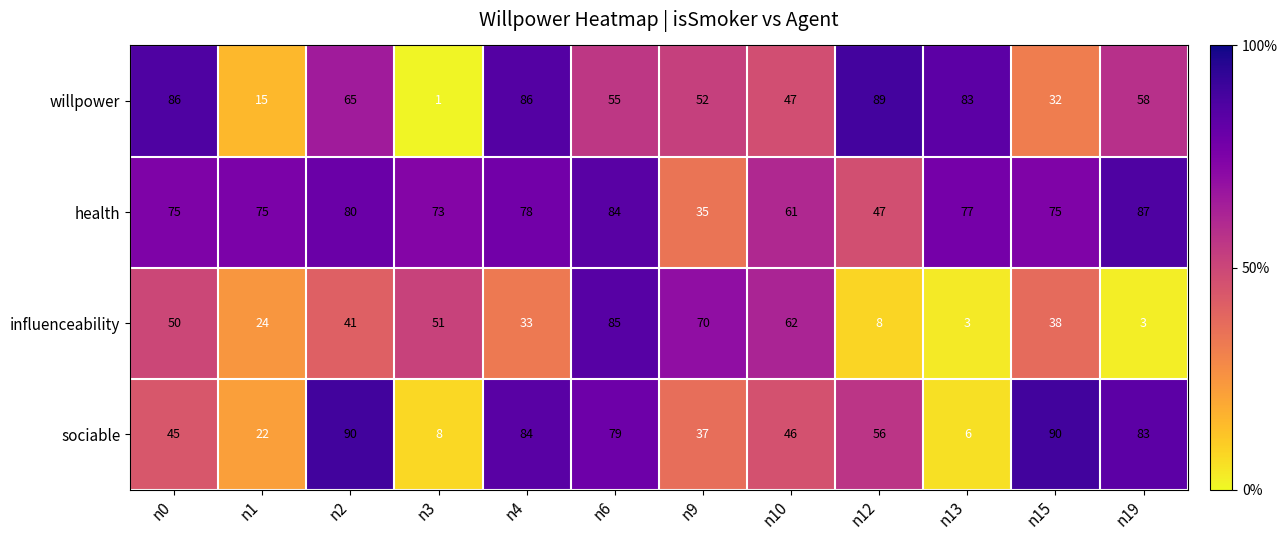

The sociable series shows 83 at n19. True or false?

True